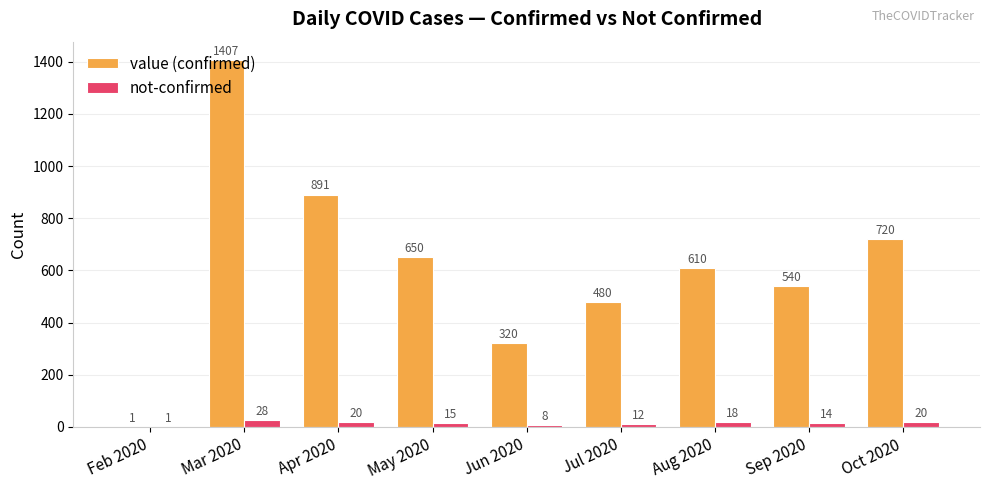

Which series has the widest spread of values?

value (confirmed)